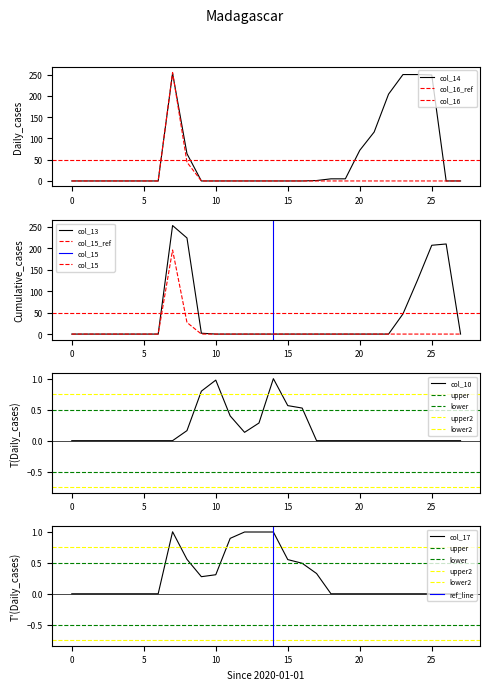

Is the value of col_17 at 11 greater than the value of col_10 at 6?

Yes